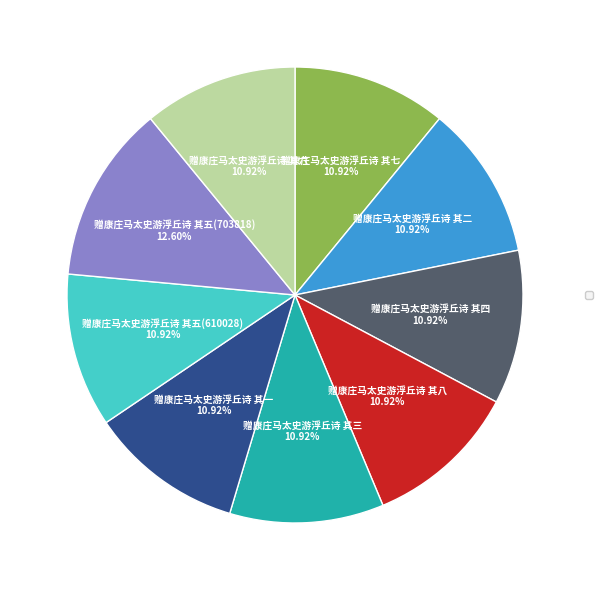

Is there a majority slice in this chart?

No